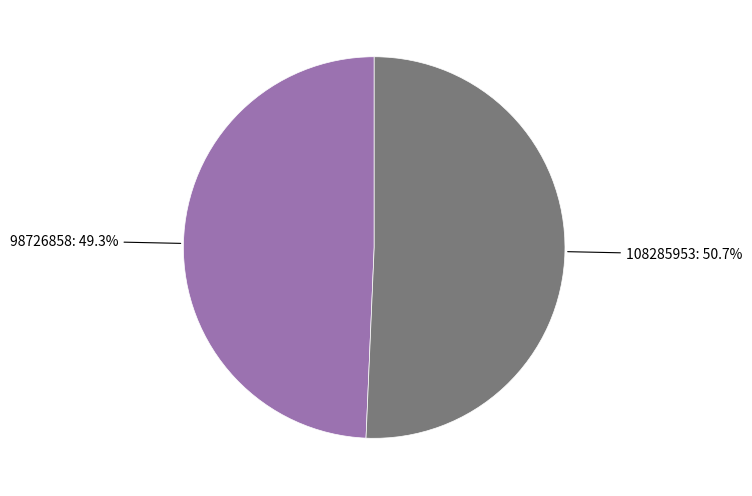

Which category has the biggest portion of the pie?

108285953